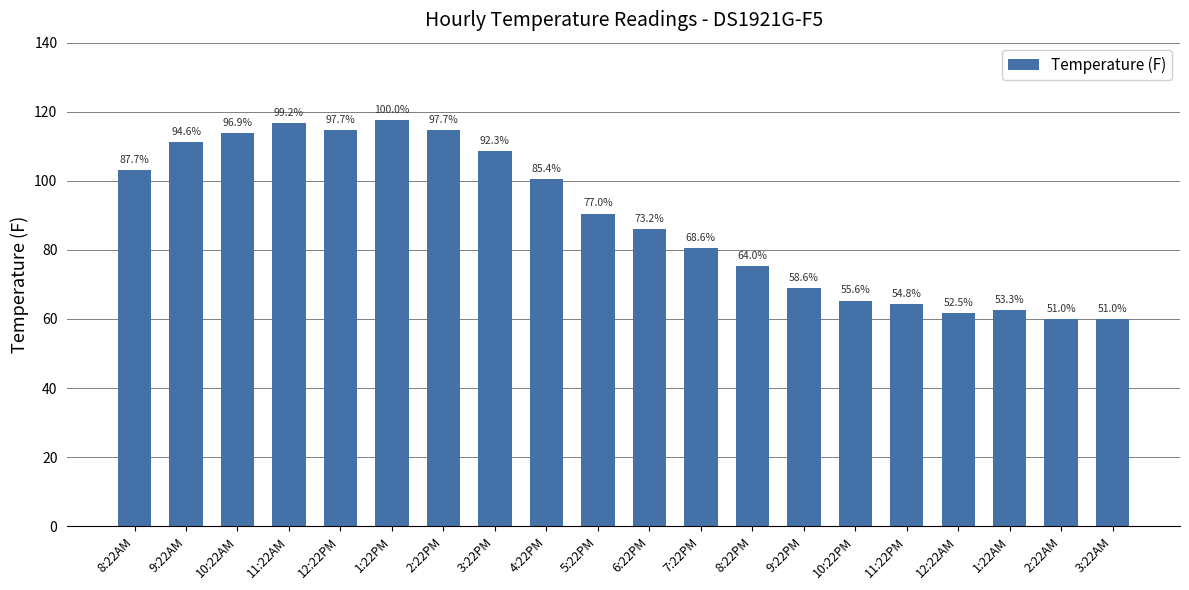

Does the chart contain any negative values?

No